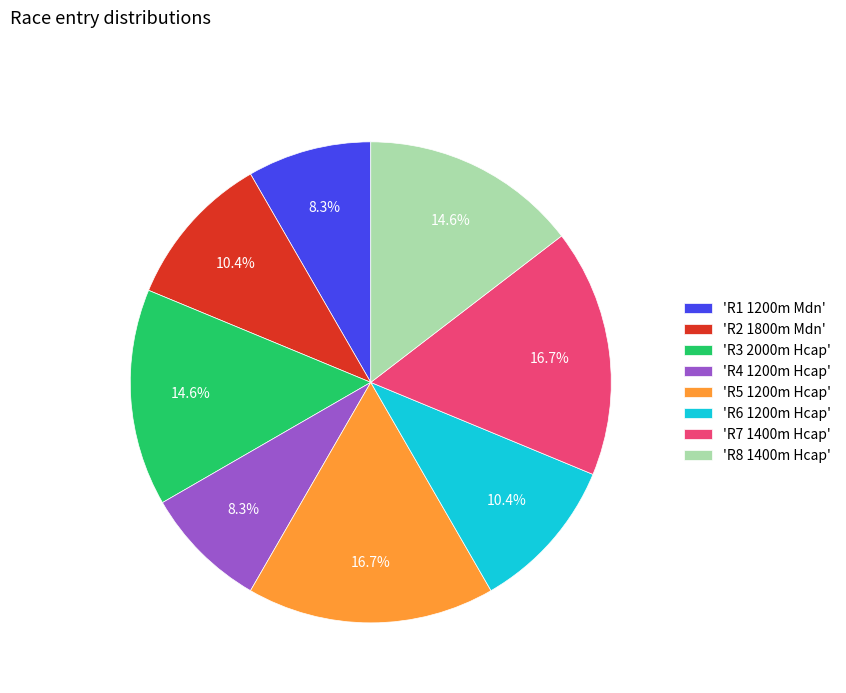

Does 'R3 2000m Hcap' represent more than half of the total?

No